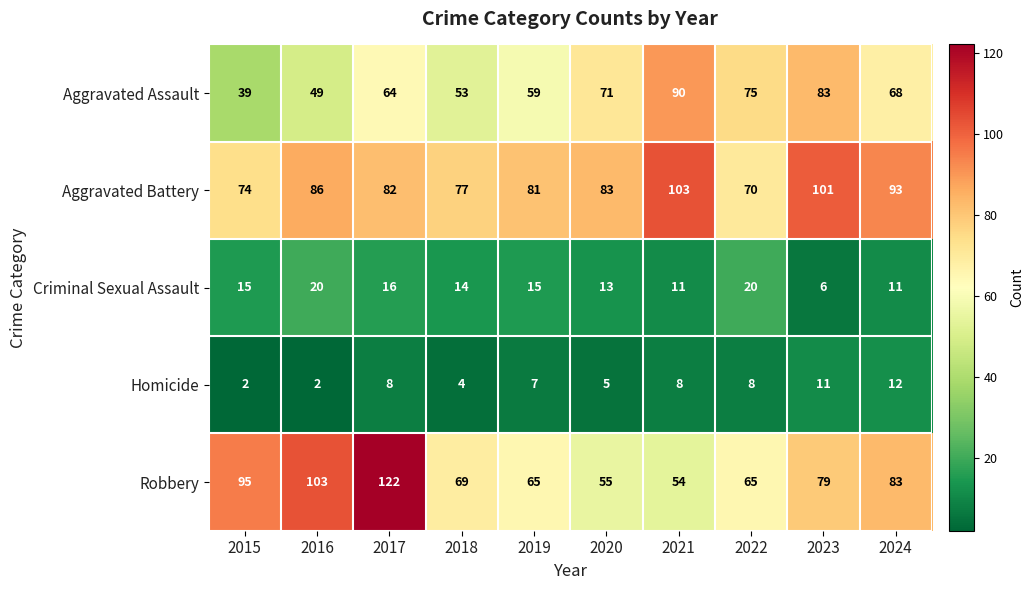

What is the highest value of the Aggravated Battery series?

103